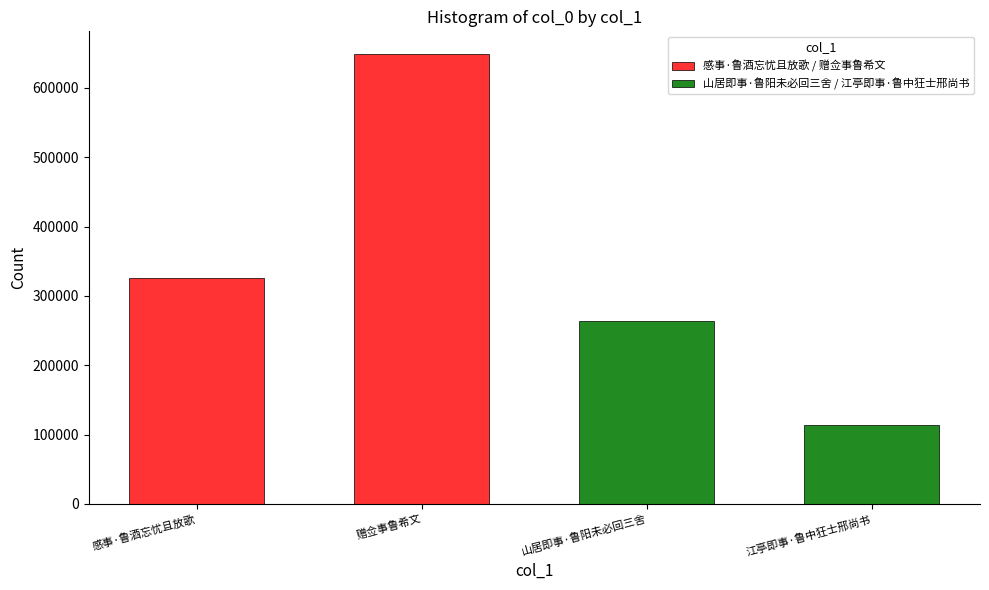

Approximately how many times larger is the value at 赠佥事鲁希文 compared to 山居即事·鲁阳未必回三舍?

2.5